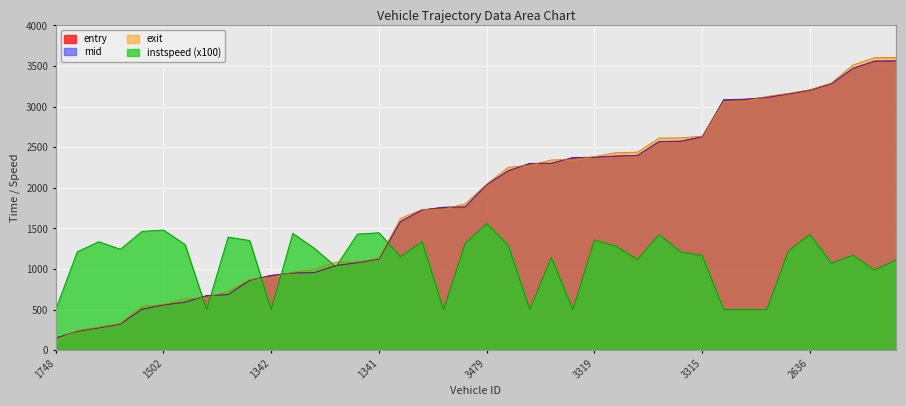

True or false: mid and exit cross at least once.

True